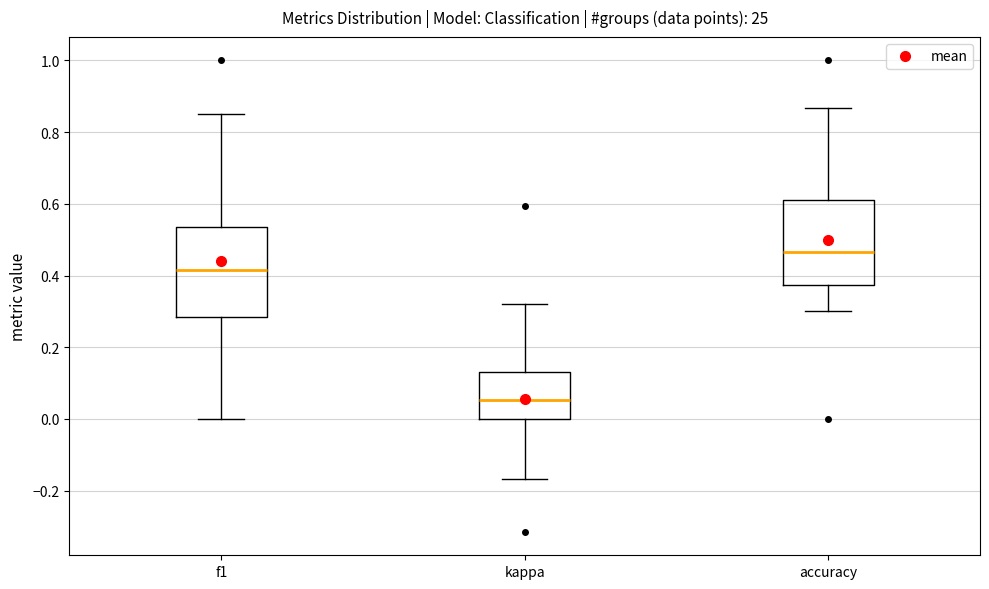

Where does the median line of the box for f1 sit on the y-axis? The values are not printed on the chart, so give them approximately, as read against the axis.

0.42